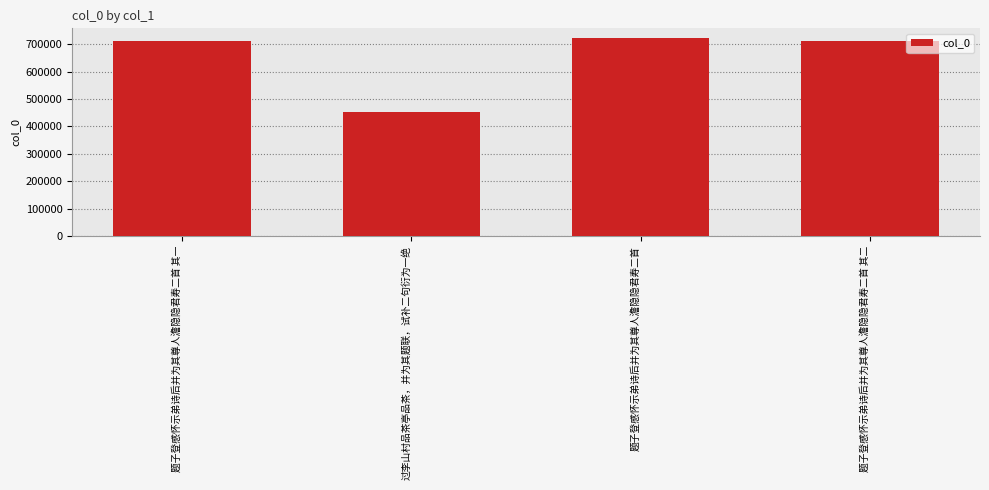

What is the smallest value displayed?

452309